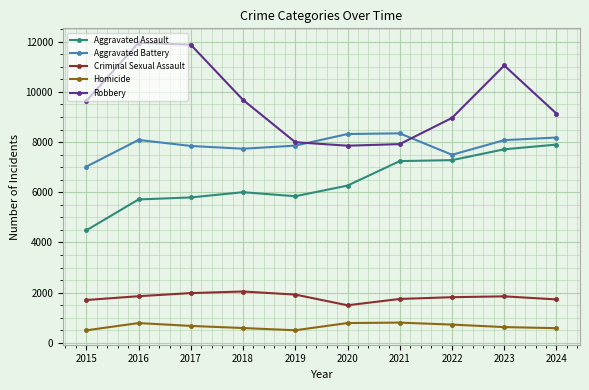

At 2018, list the series in order from smallest to largest.

Homicide, Criminal Sexual Assault, Aggravated Assault, Aggravated Battery, Robbery